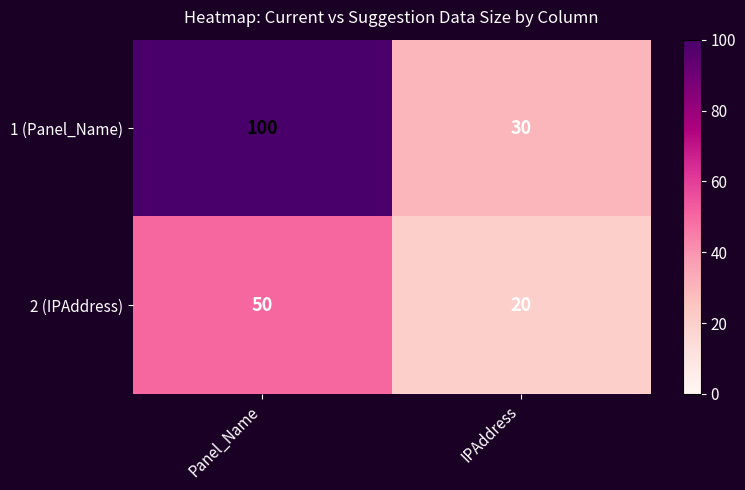

Which category has the highest value across all series?

Panel_Name